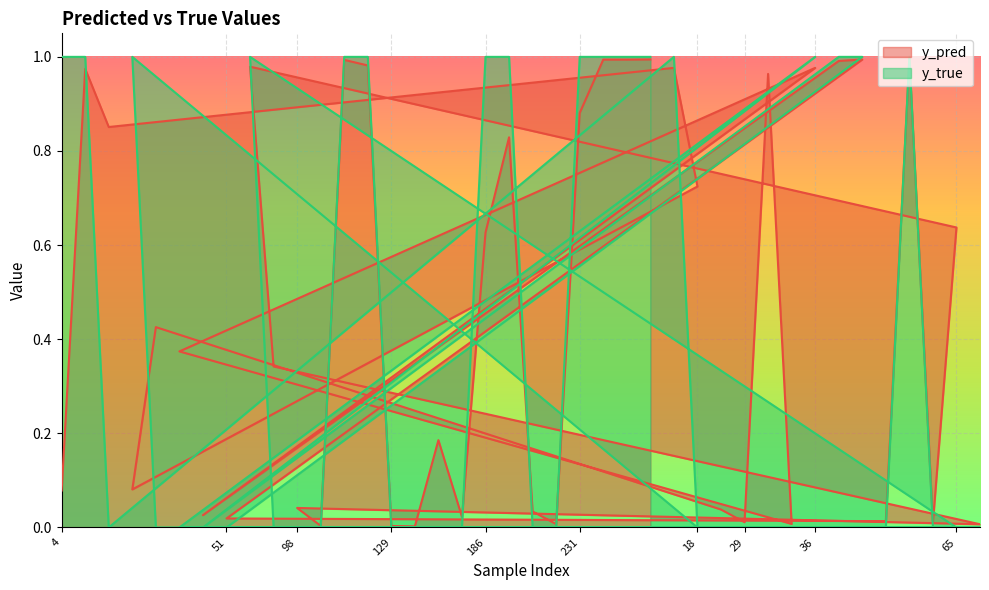

Is the value of y_pred at 133 greater than the value of y_true at 86?

Yes